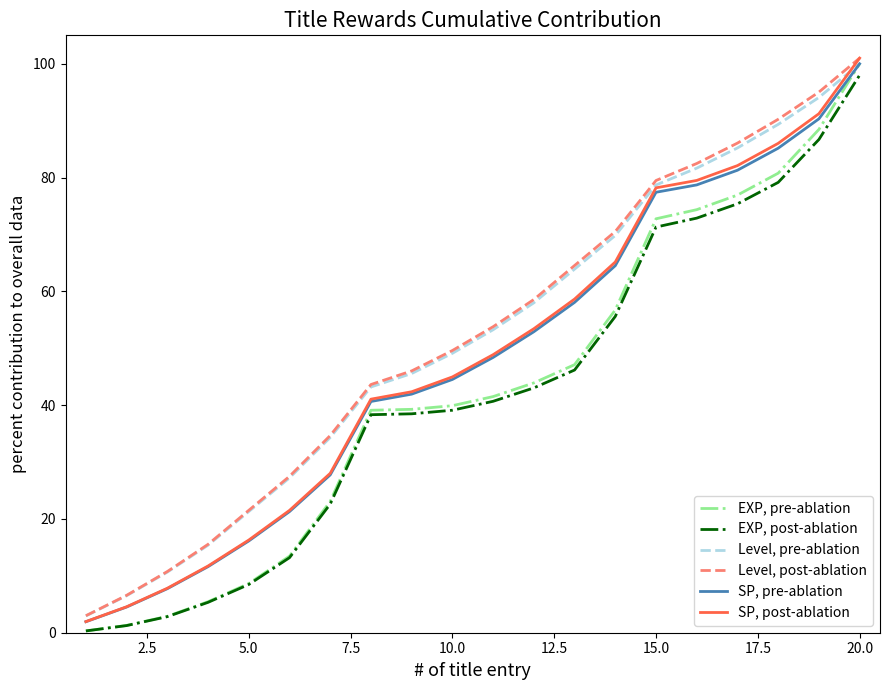

Which series has the widest spread of values?

EXP, pre-ablation